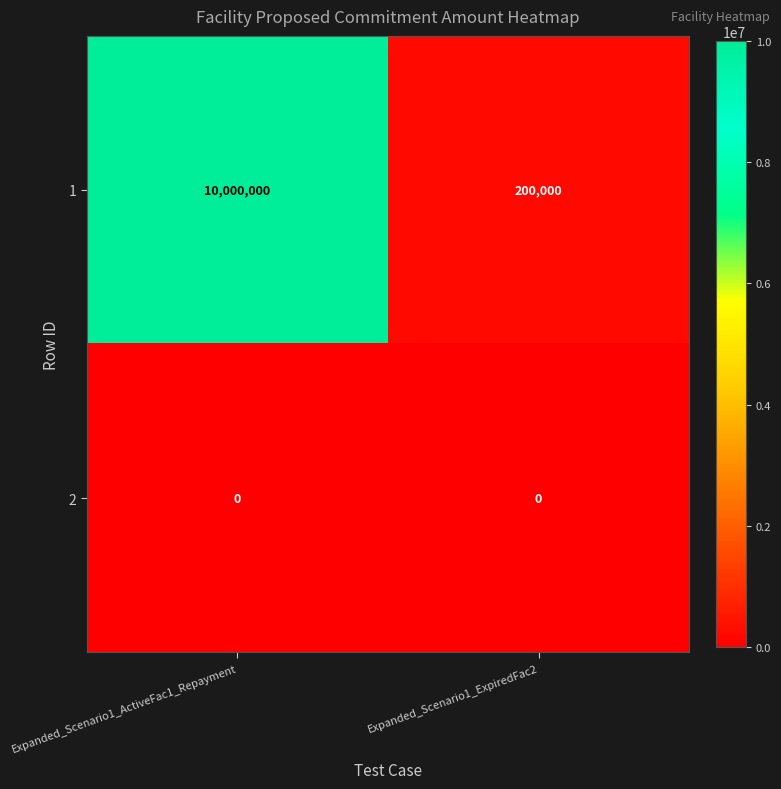

At which category is the sum across all series the highest?

Expanded_Scenario1_ActiveFac1_Repayment